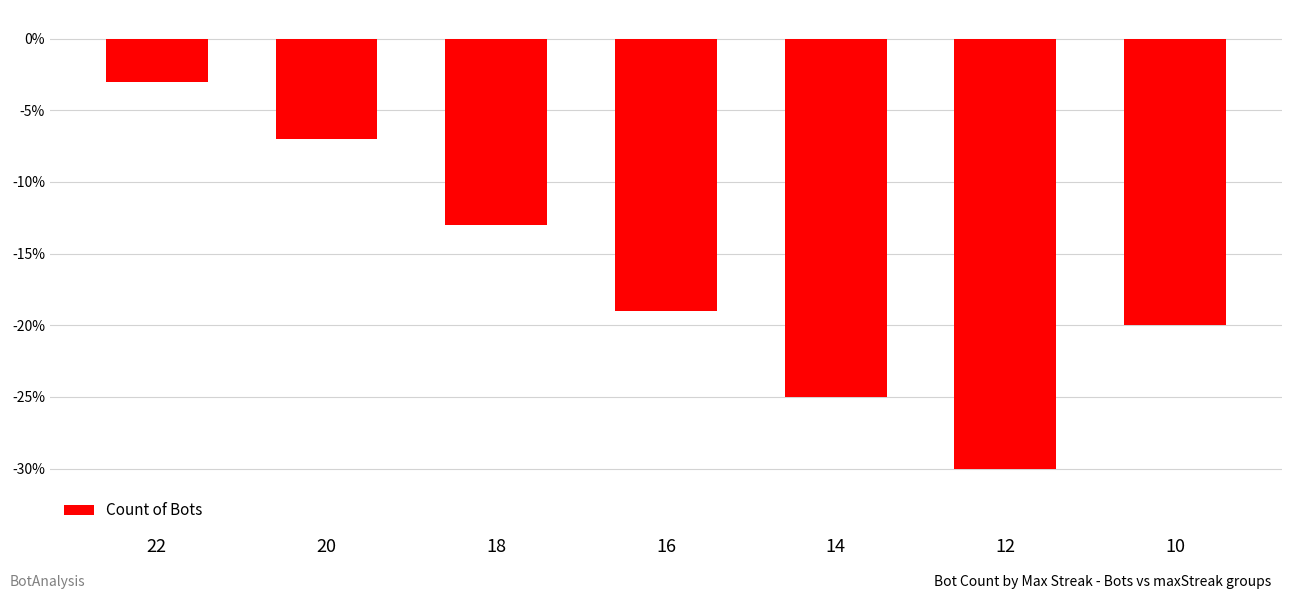

Are the bars grouped side by side (vs. stacked)?

No